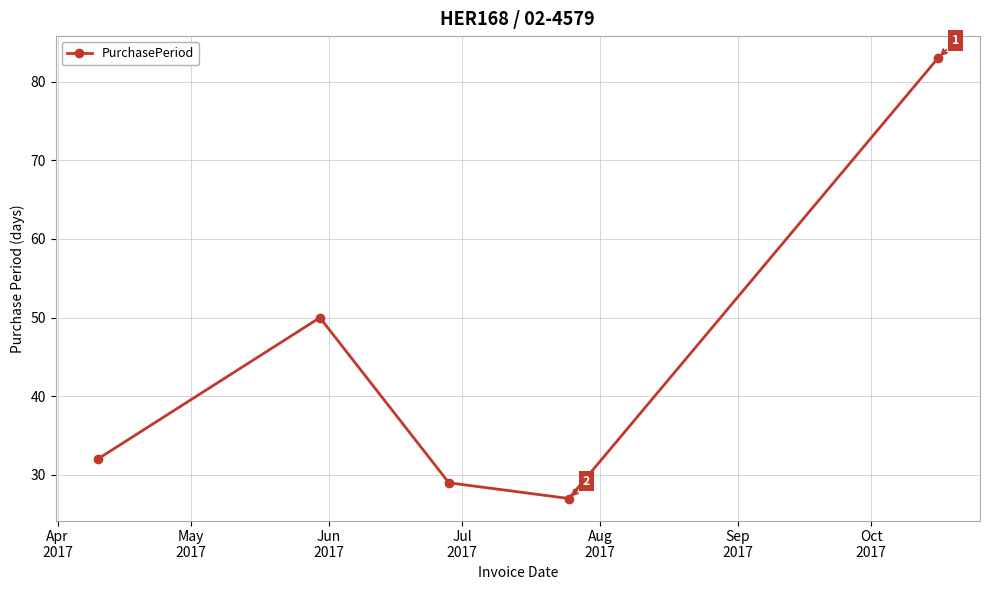

What is the value of the 5th point from the left?

83